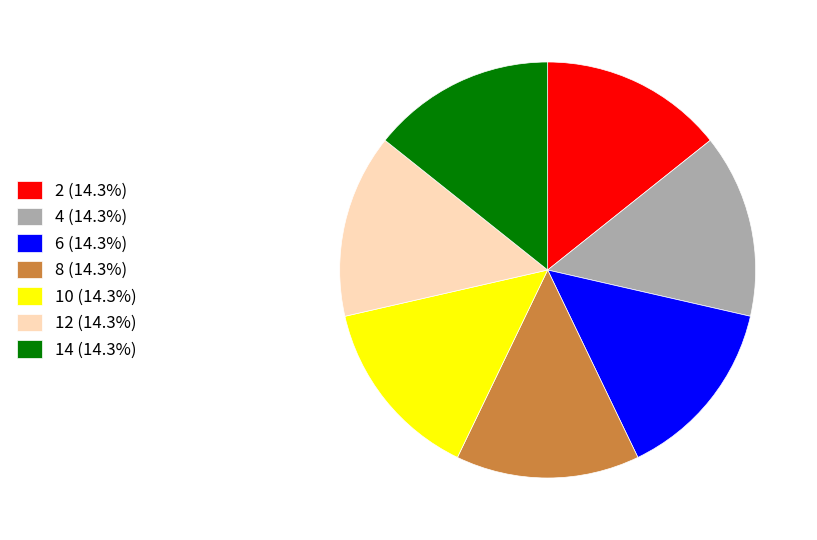

What is the ratio of the value at 2 (14.3%) to the value at 8 (14.3%)?

1.0